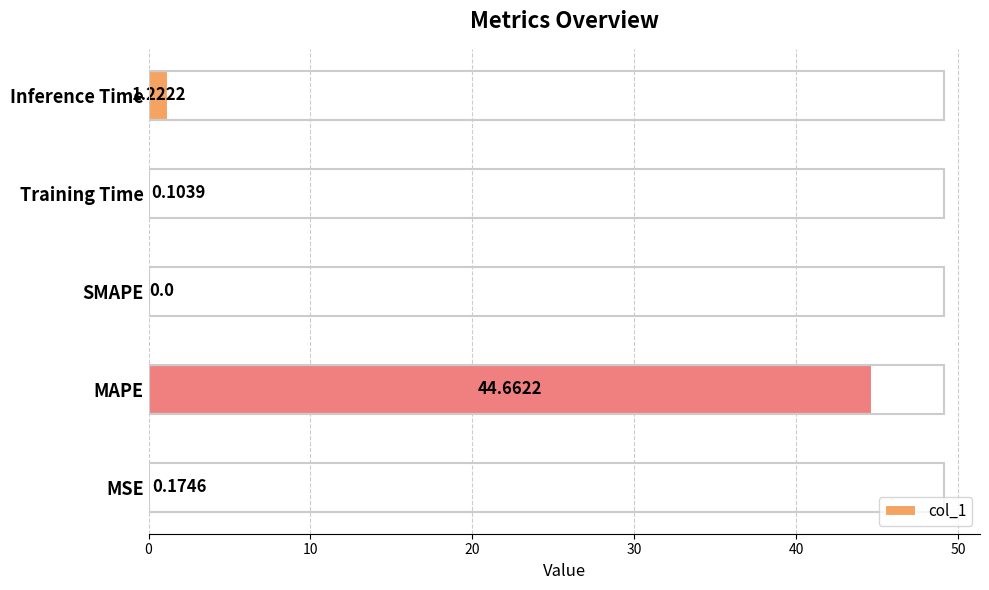

Are the bars horizontal?

Yes